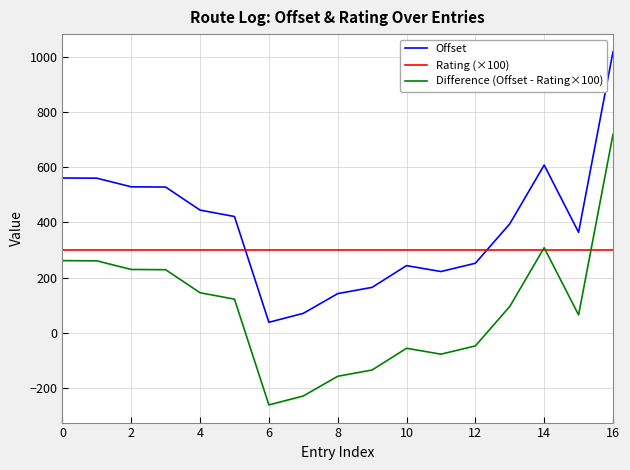

Does the chart display data point markers on the line(s)?

No